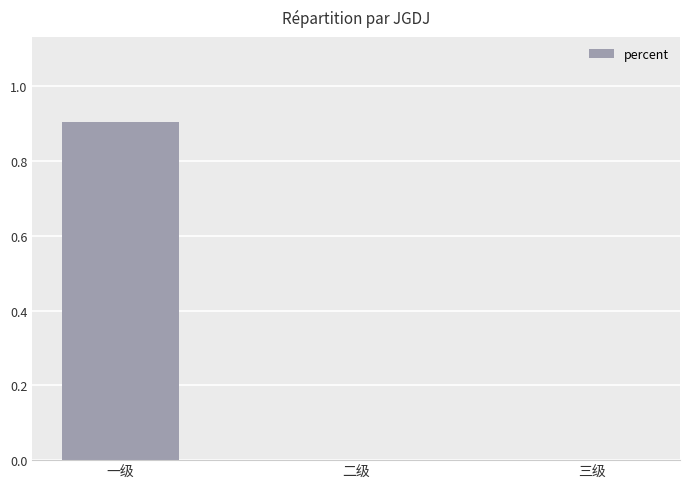

The value at 二级 is 0.4. True or false?

False